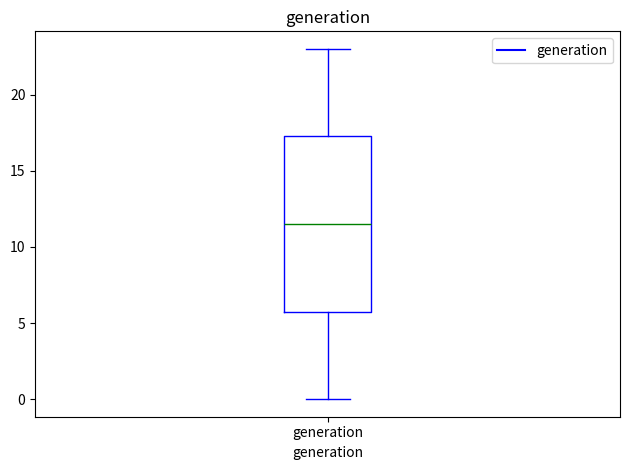

Read this box plot against the y-axis: the position of the median line, the range covered by the box, and the ends of both whiskers. The values are not printed on the chart, so give them approximately, as read against the axis.

median 11.5, box 6.0 to 17.5, whiskers 0.0 to 23.0